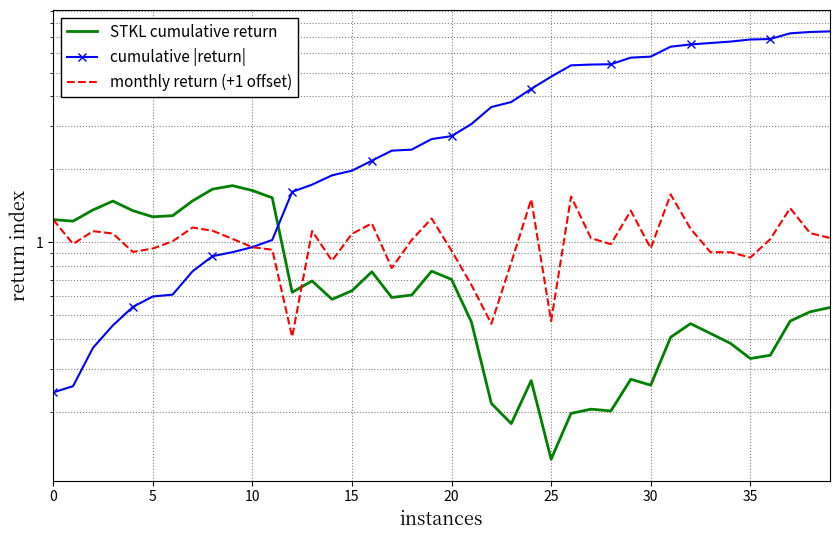

True or false: monthly return (+1 offset) has a value of 1.0 at 30.

True